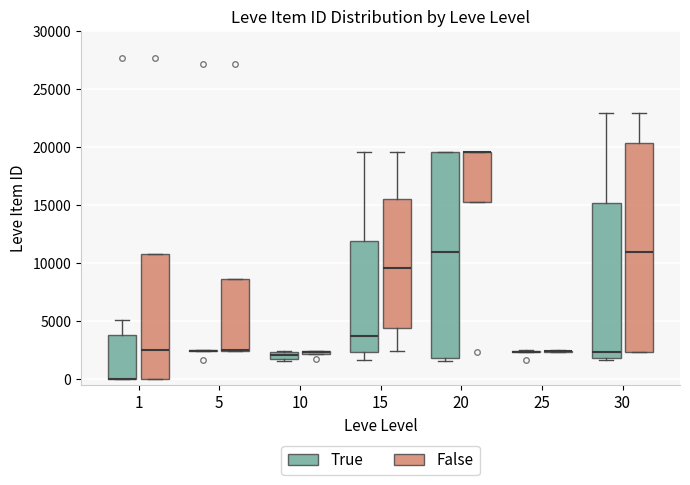

Where is the lower edge of the box for 15 (False) on the y-axis? The values are not printed on the chart, so give them approximately, as read against the axis.

4500